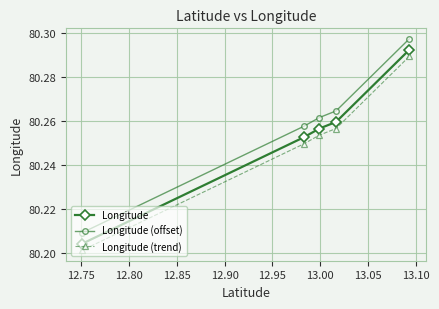

What is the total value across all series at 12.75?

240.8